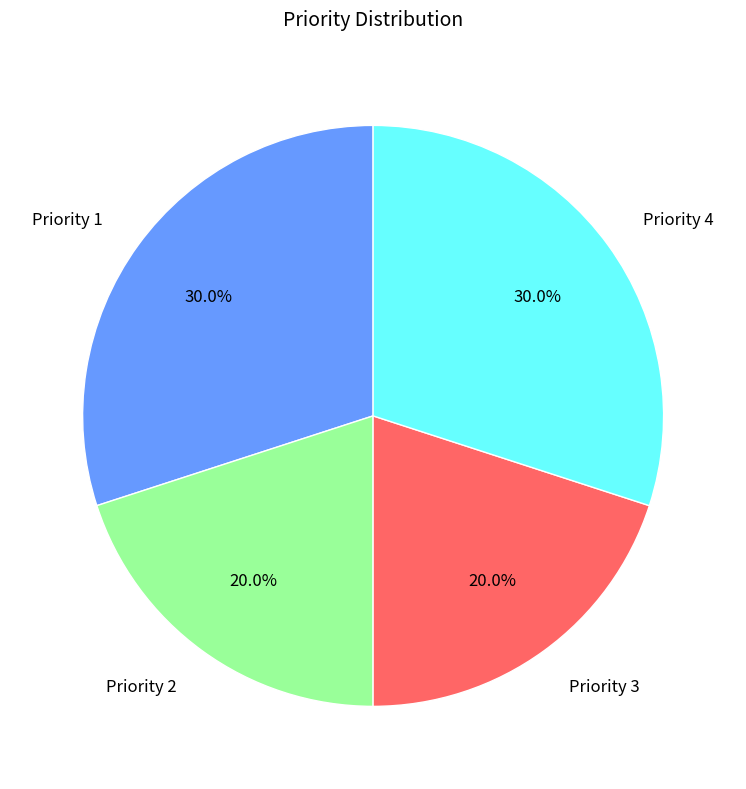

Is it true that Priority 3 is 3% of the pie?

False